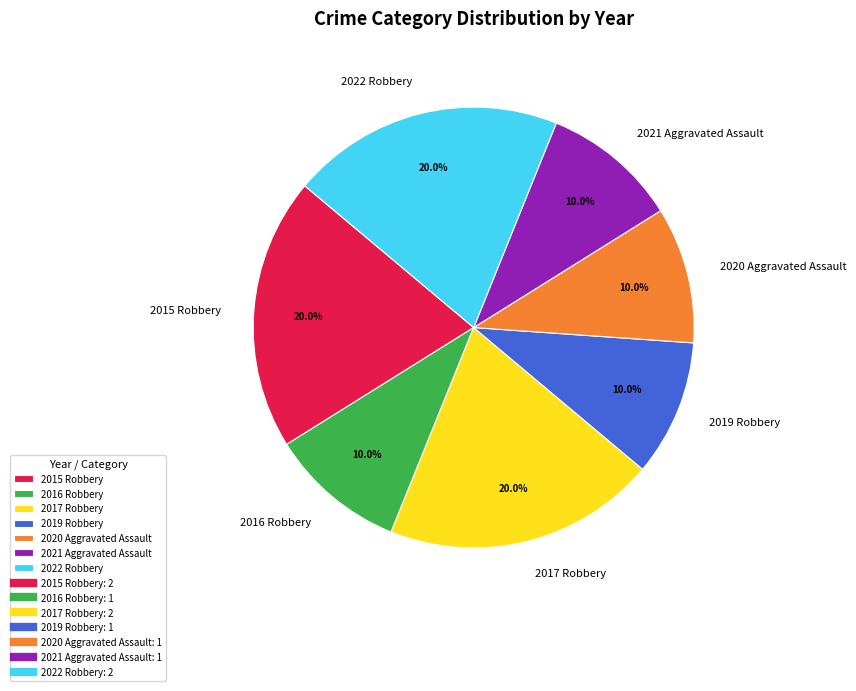

What percentage is NOT represented by 2015 Robbery?

80.0%